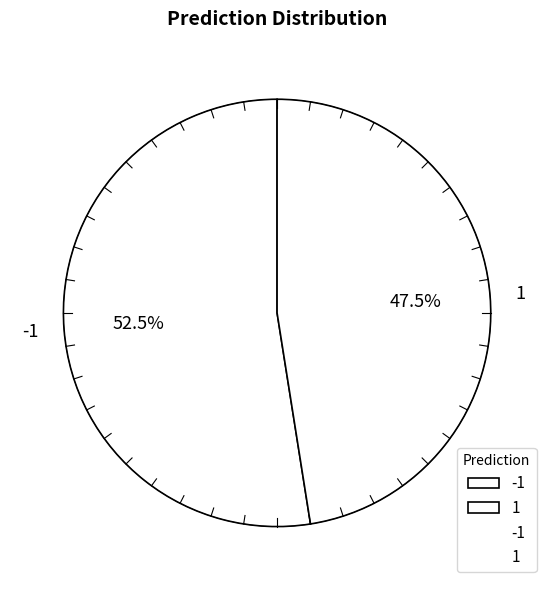

The Prediction 1 slice represents 61% of the pie. True or false?

False